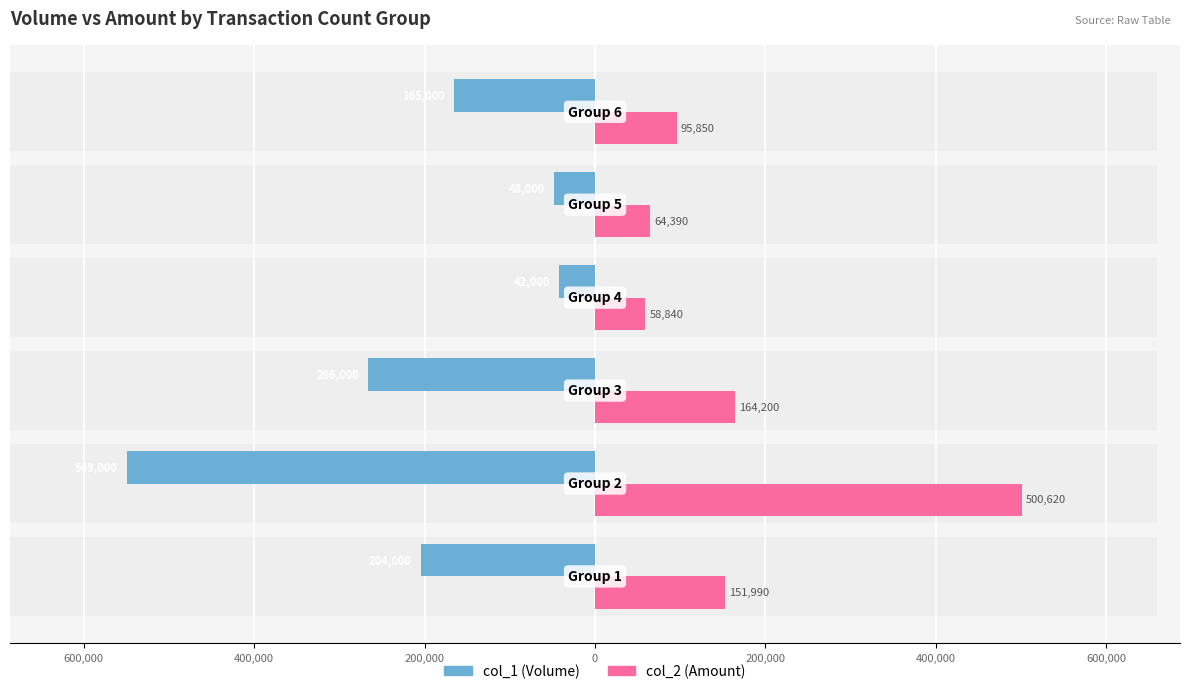

What is the spread (max minus min) of values at 400,000?

430200